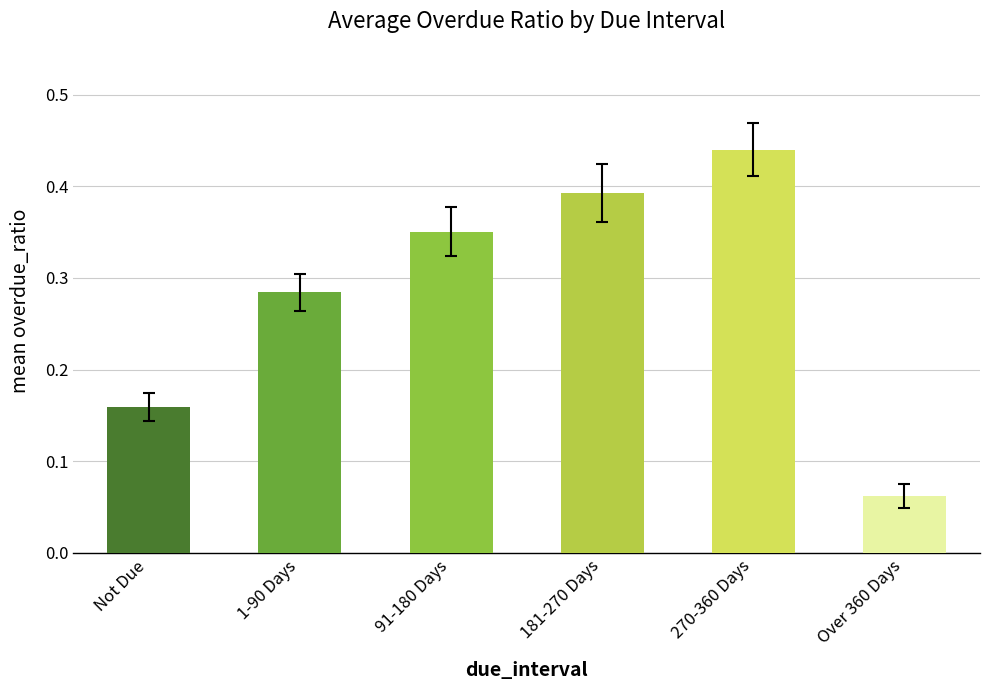

Which label corresponds to the smallest value in the chart?

Over 360 Days